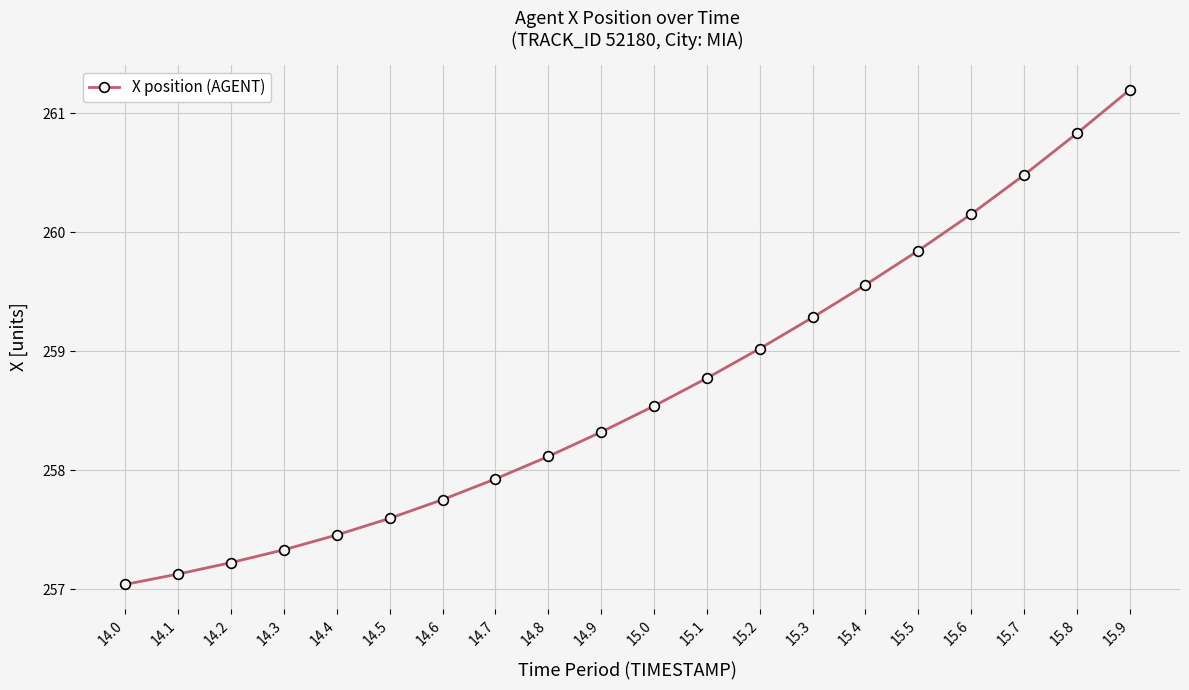

Does the chart display data point markers on the line(s)?

Yes